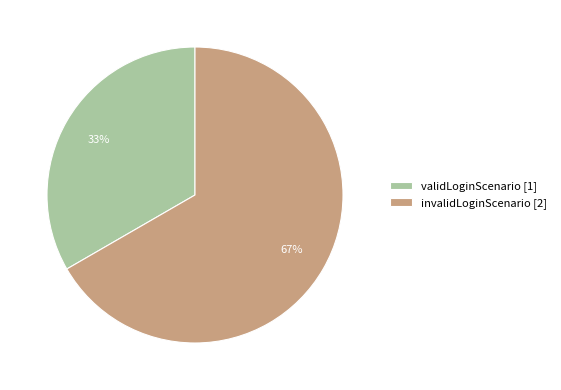

Between invalidLoginScenario and validLoginScenario, which is larger?

invalidLoginScenario